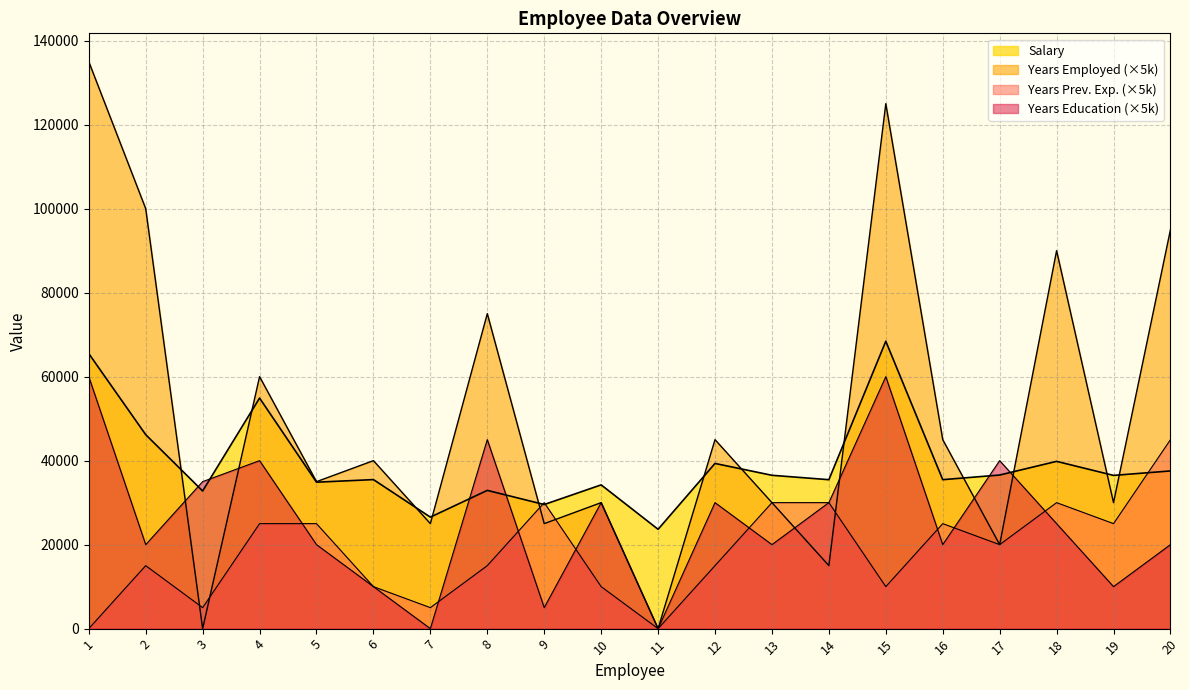

True or false: Years Employed and Years Previous Experience cross at least once.

True